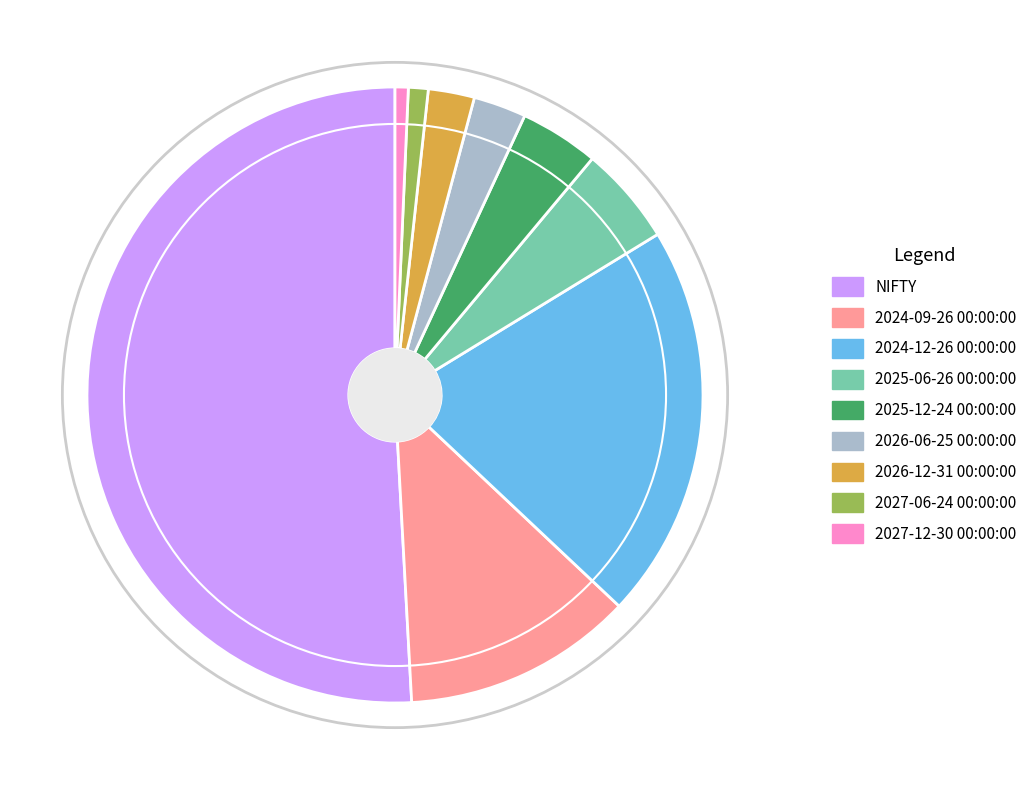

Which slice represents more than half of the pie?

NIFTY